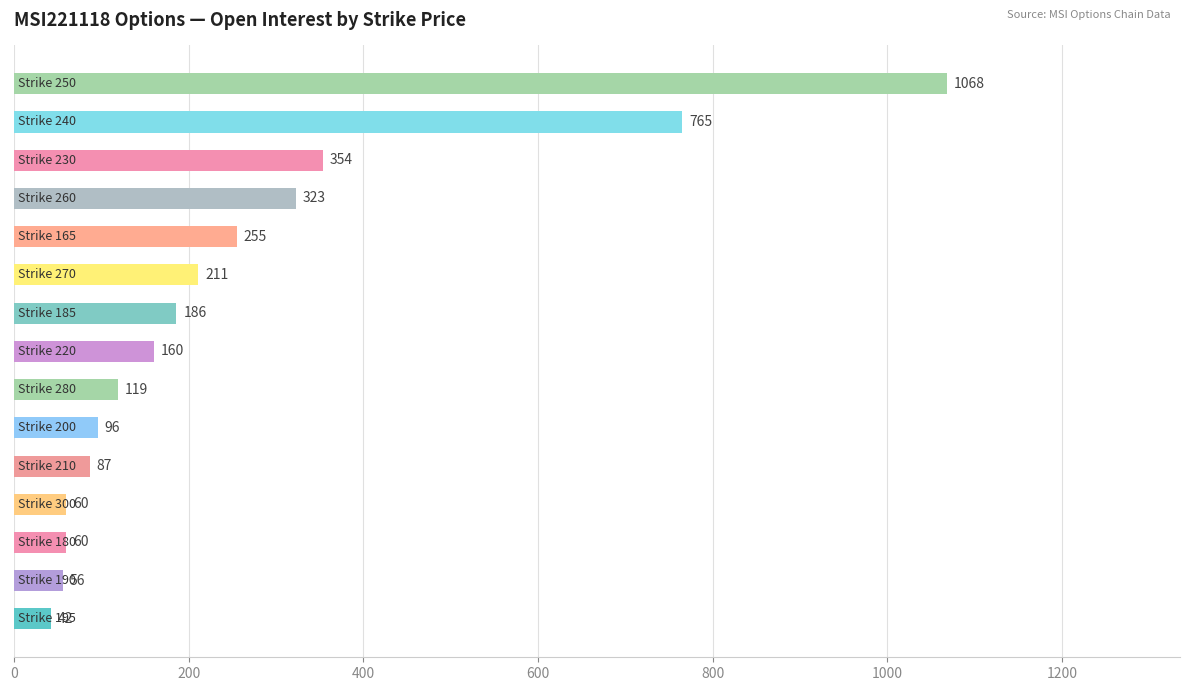

Reading top to bottom, what are all the values shown in this chart?

1068	765	354	323	255	211	186	160	119	96	87	60	60	56	42